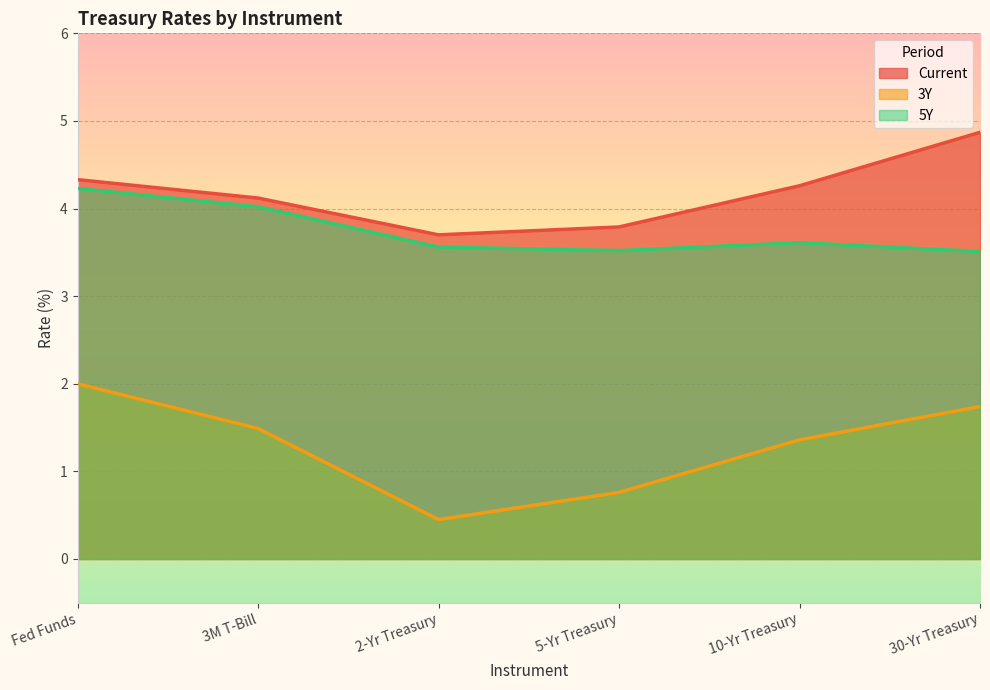

Where does the Current series first go above 4?

Fed Funds